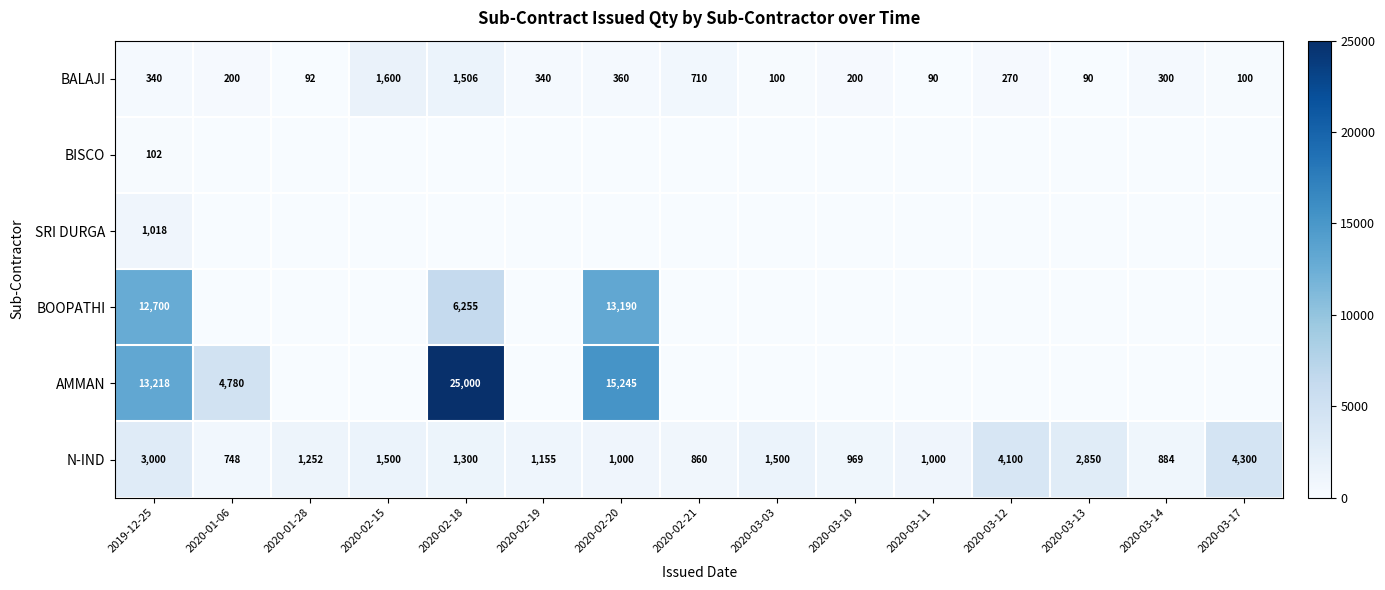

What is the approximate value of BALAJI at 2020-02-15, to the nearest 10?

1600